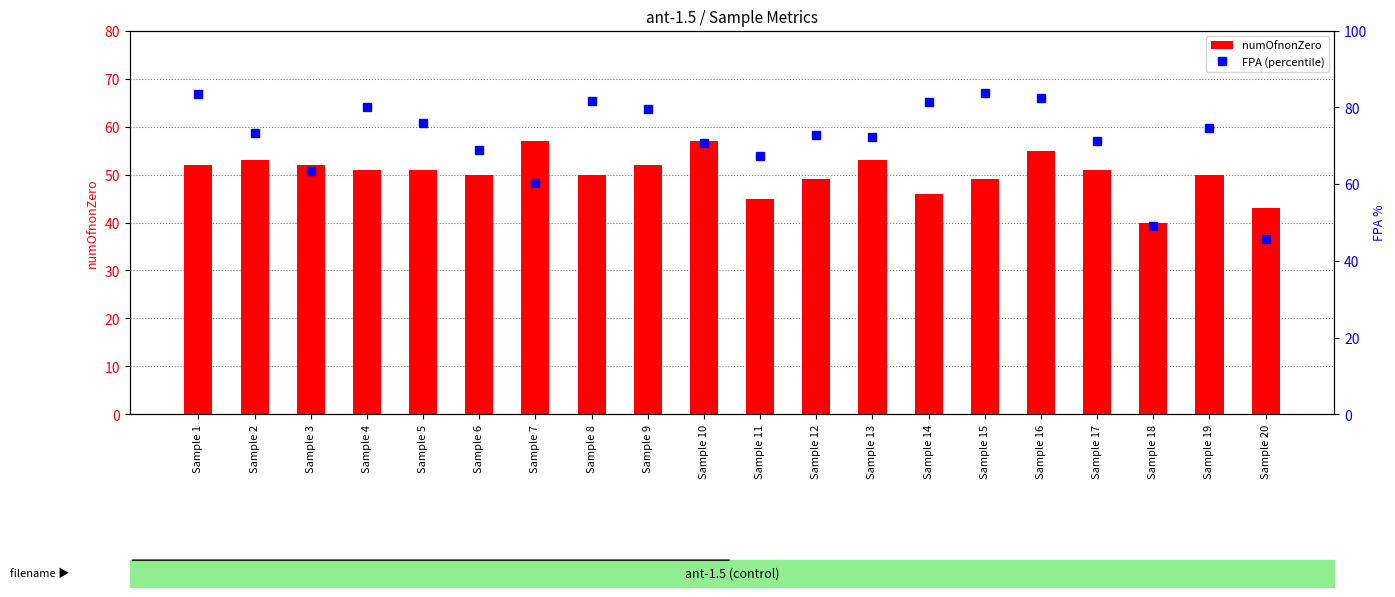

Where is numOfnonZero nearest to the value 48?

Sample 12